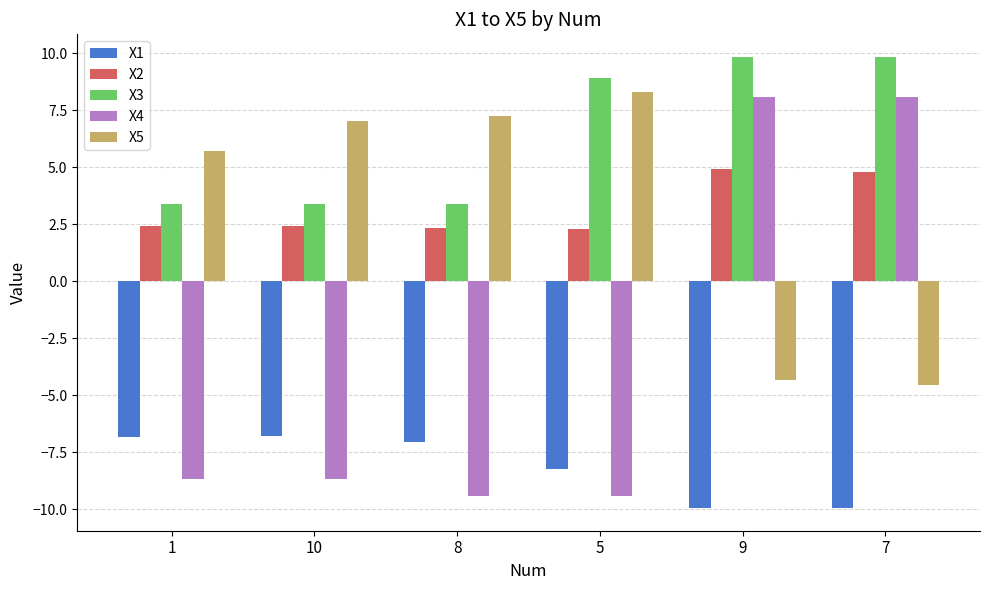

At 10, list the series in order from smallest to largest.

X4, X1, X2, X3, X5